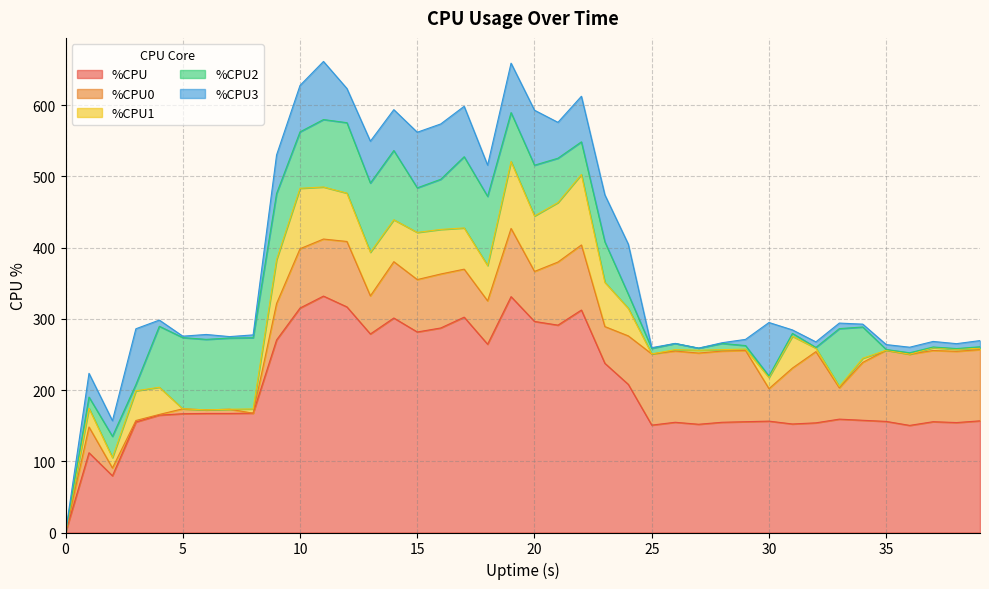

How many distinct data groups are displayed?

5